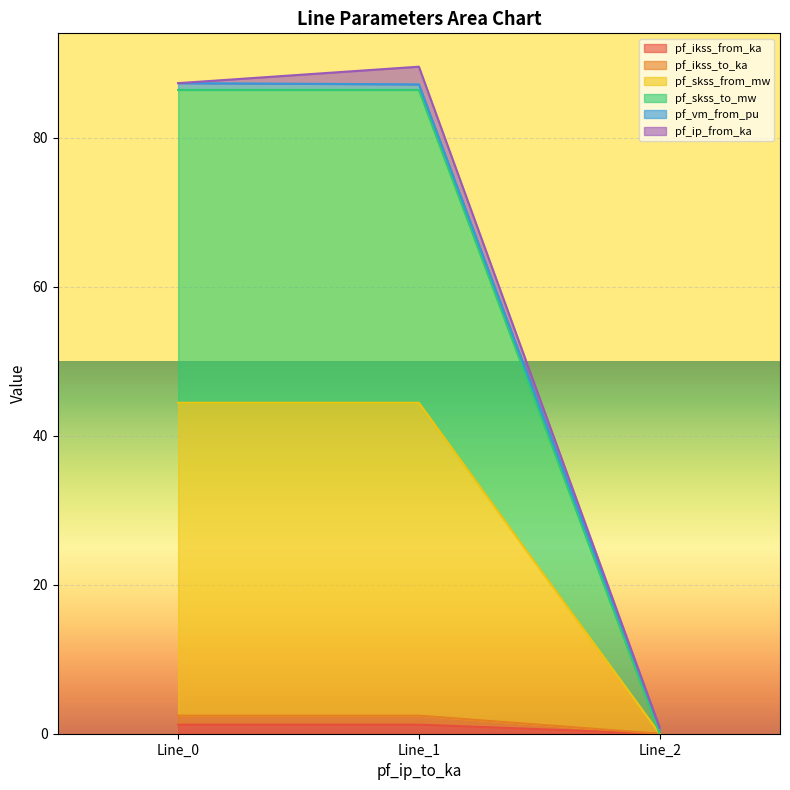

What is the difference between the maximum and minimum values in the pf_ikss_from_ka series?

1.2